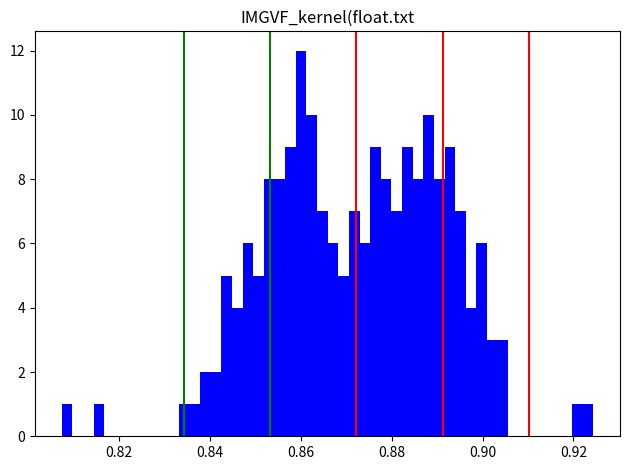

Read against the x-axis, roughly where is the centre of the tallest bar?

0.860